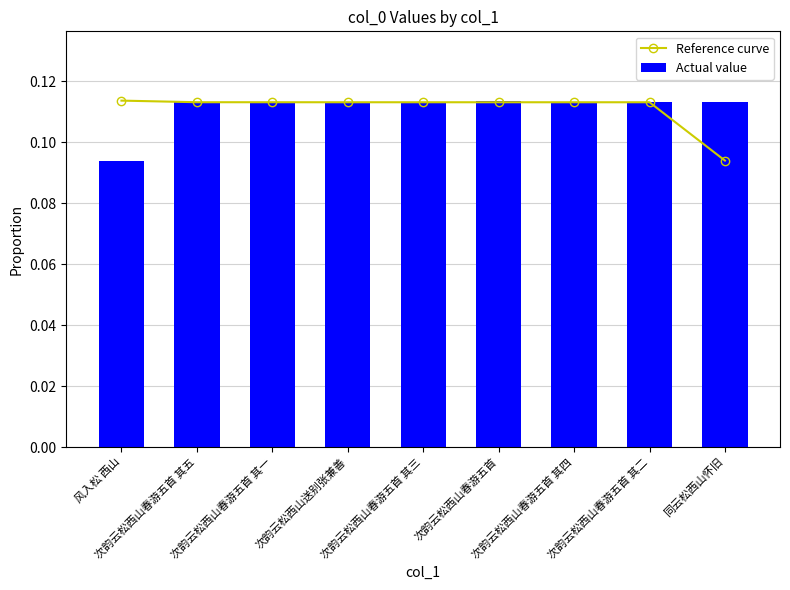

Is it true that Actual value equals 0.2 at 次韵云松西山春游五首 其三?

False